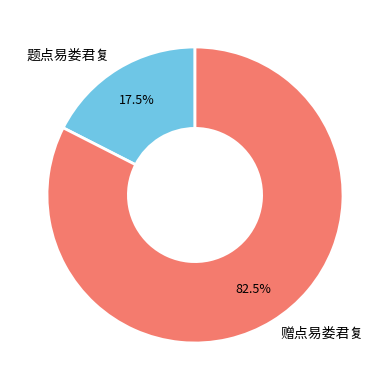

Which slice is the smallest?

题点易娄君复